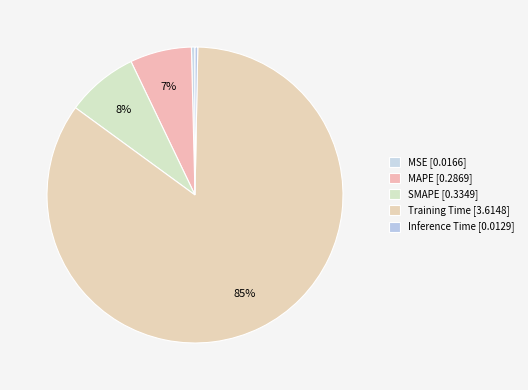

Is there any slice that represents more than half of the pie?

Yes